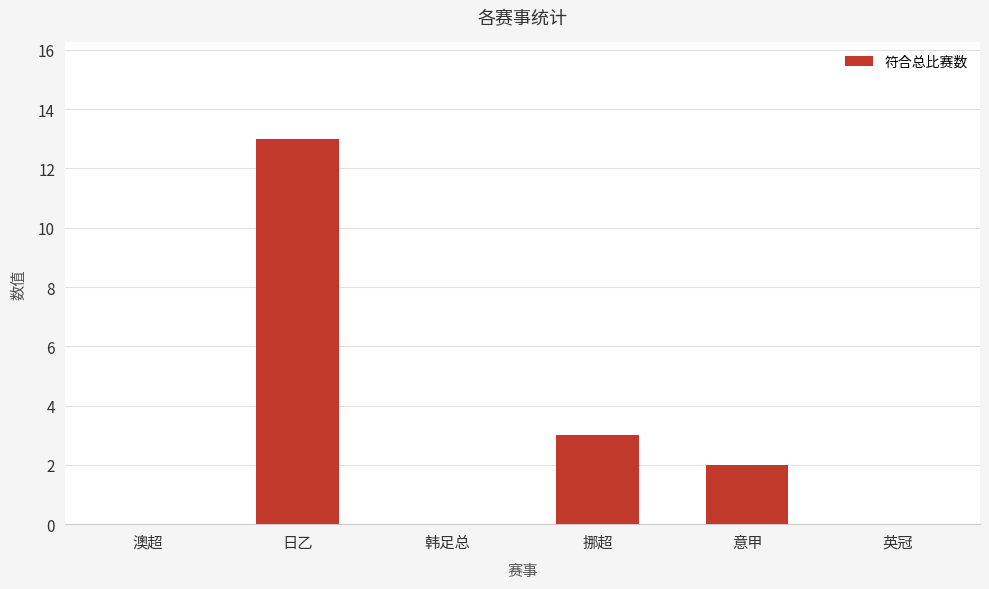

Reading left to right, list all the values displayed in this chart.

0	13	0	3	2	0